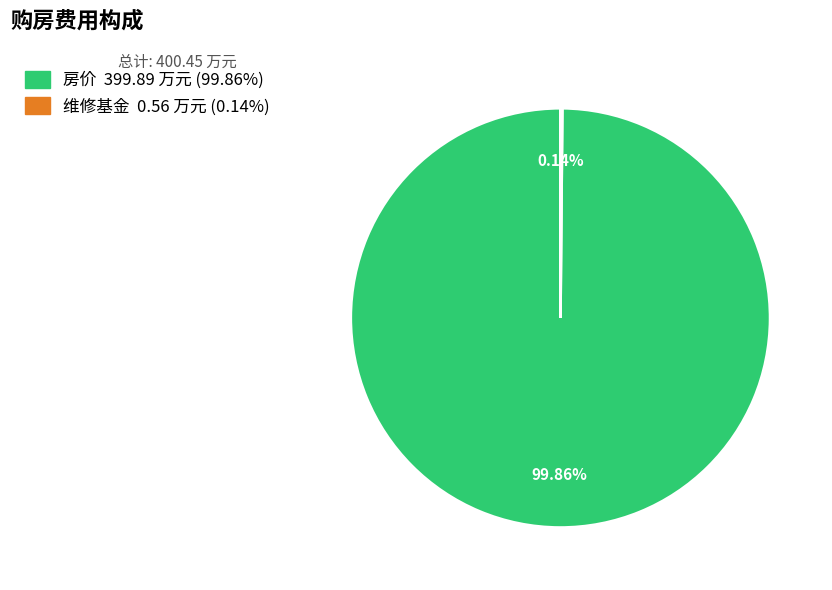

Does any single category account for the majority?

Yes